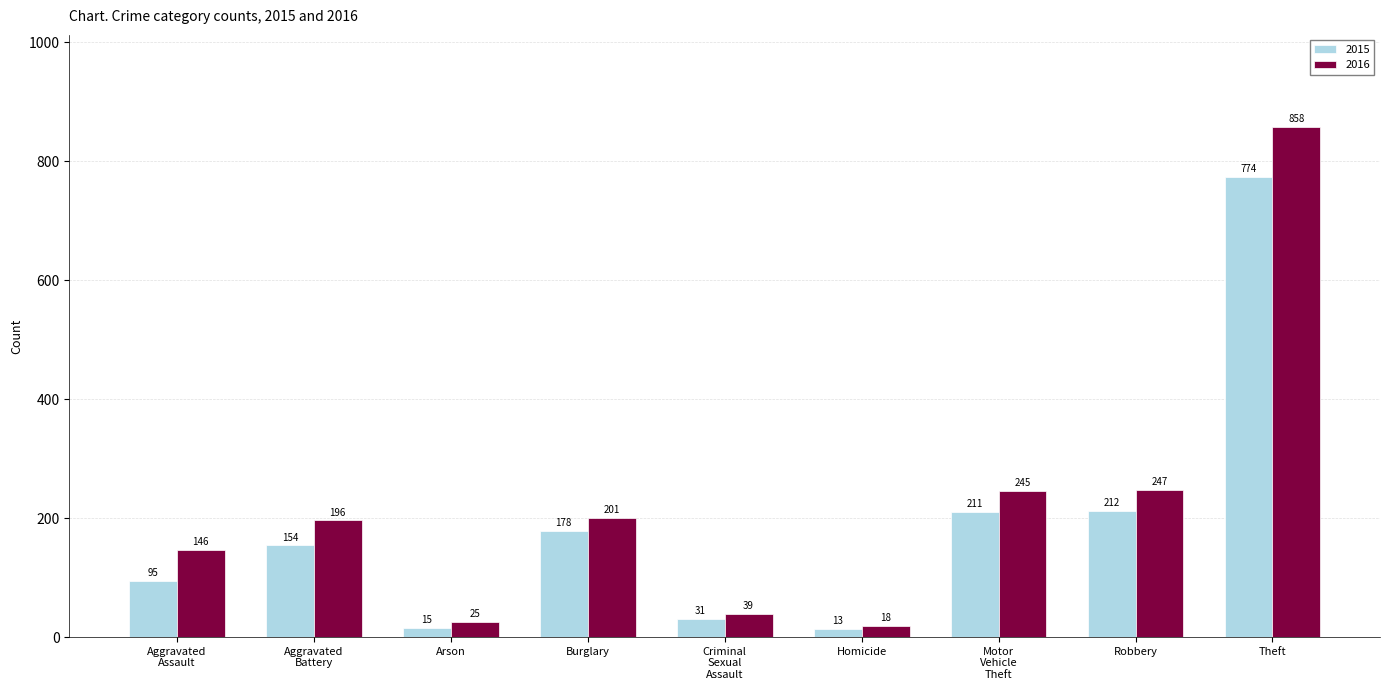

Which series has the widest spread of values?

2016